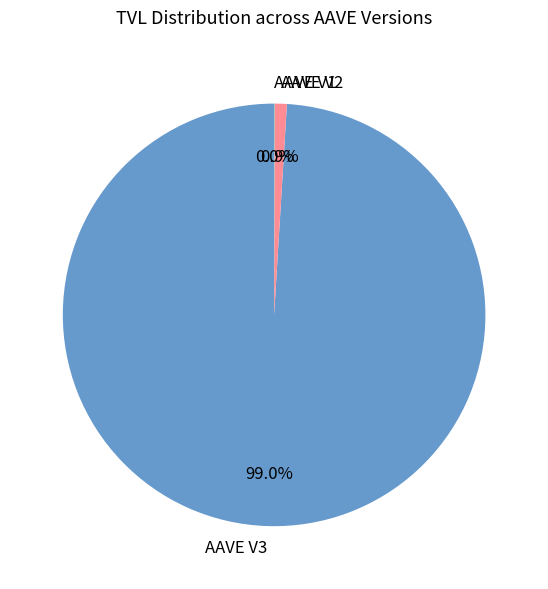

Does AAVE V2 account for over 50% of the chart?

No